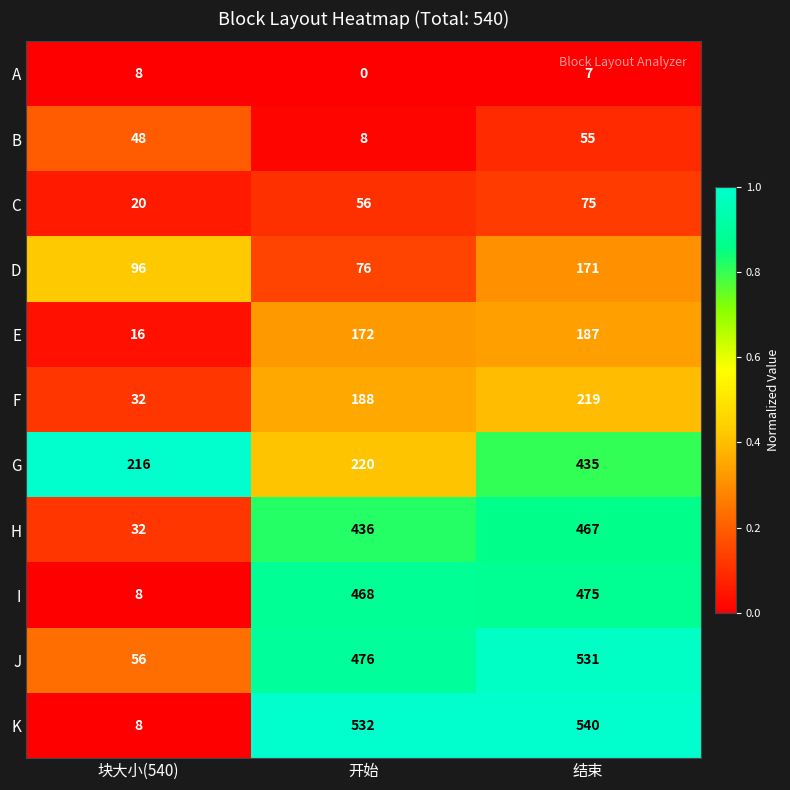

Which category has the lowest value across all series?

开始